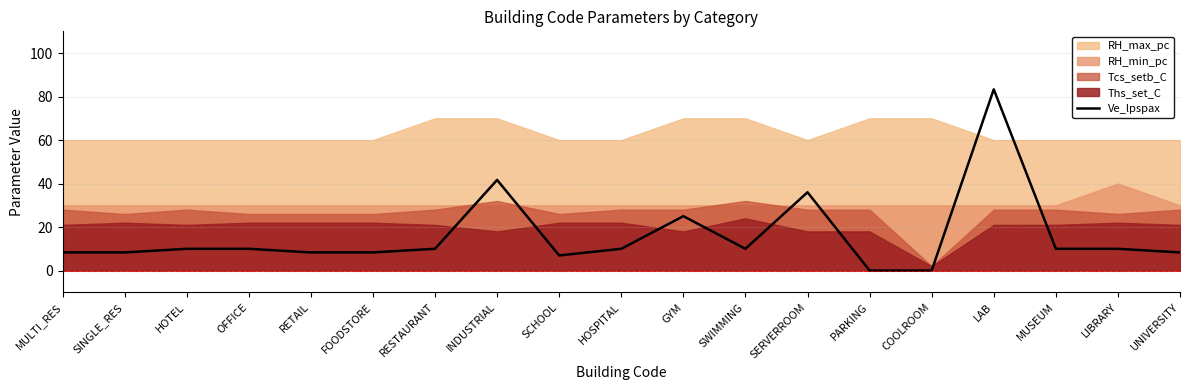

List the labels in order of value, largest first.

LAB, INDUSTRIAL, SERVERROOM, GYM, HOTEL, OFFICE, RESTAURANT, HOSPITAL, SWIMMING, MUSEUM, LIBRARY, MULTI_RES, SINGLE_RES, RETAIL, FOODSTORE, UNIVERSITY, SCHOOL, PARKING, COOLROOM